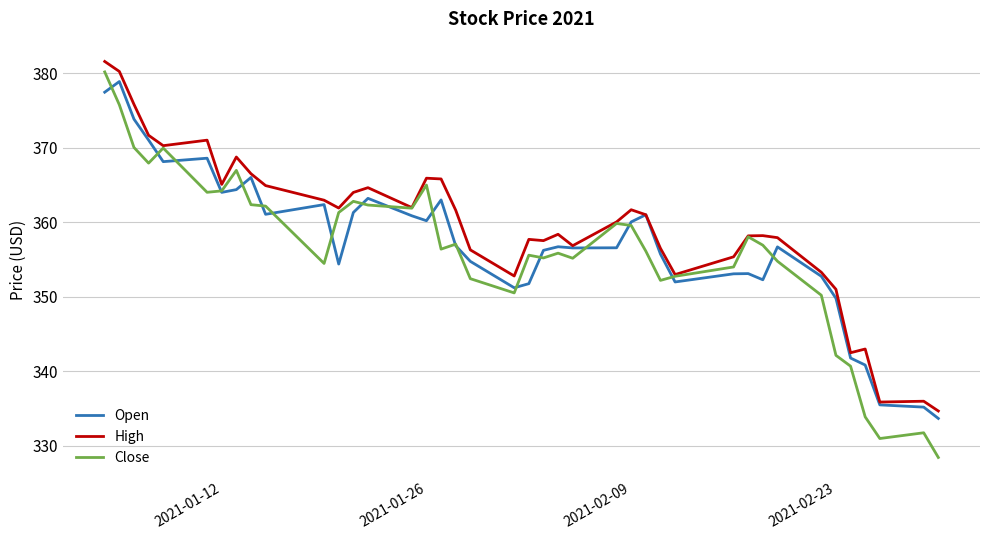

Which series has the widest spread of values?

Close